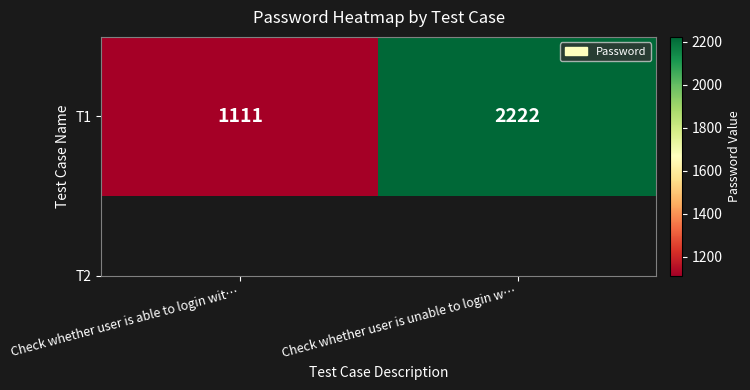

The chart shows a value of 2222 at Check whether user is unable to login w…. True or false?

True